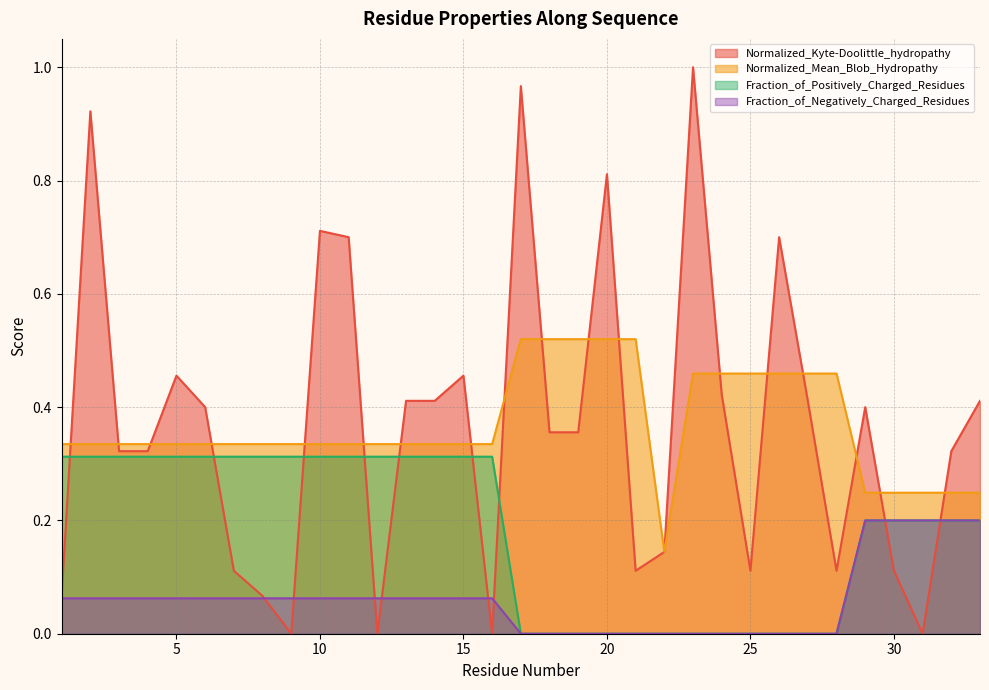

Read the Fraction_of_Positively_Charged_Residues value at 12.

0.3